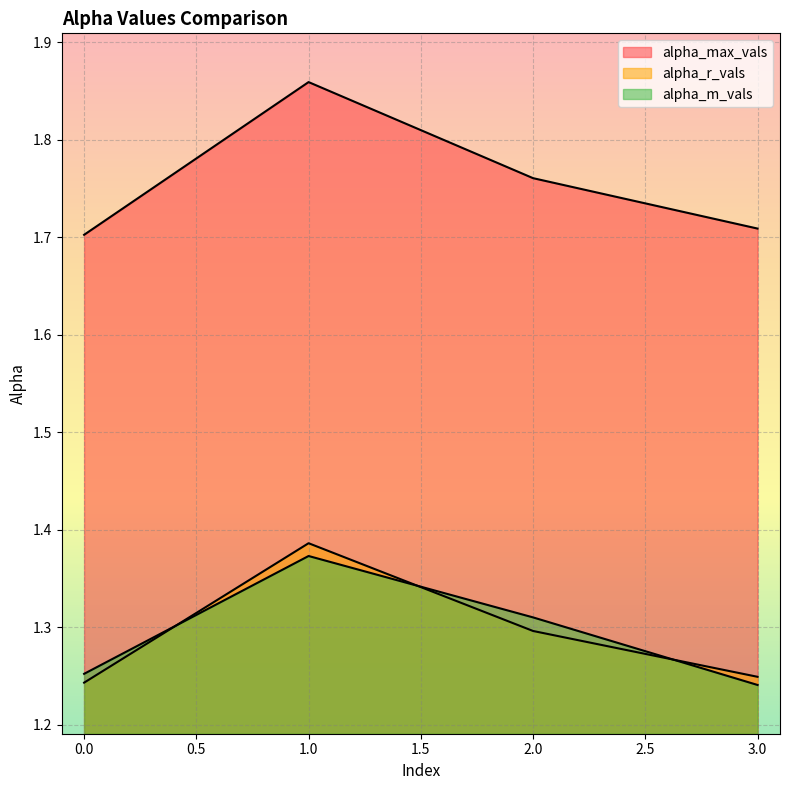

At which category is the sum across all series the highest?

1